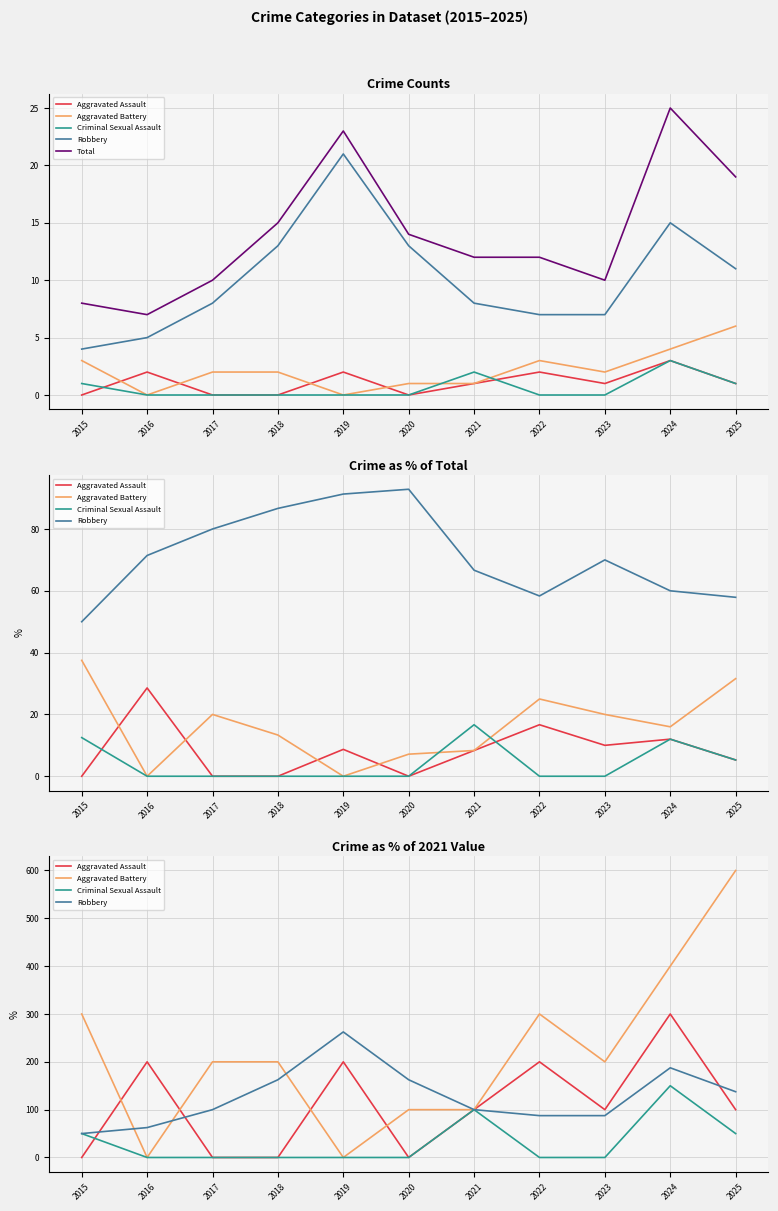

How many lines are shown in the chart?

5